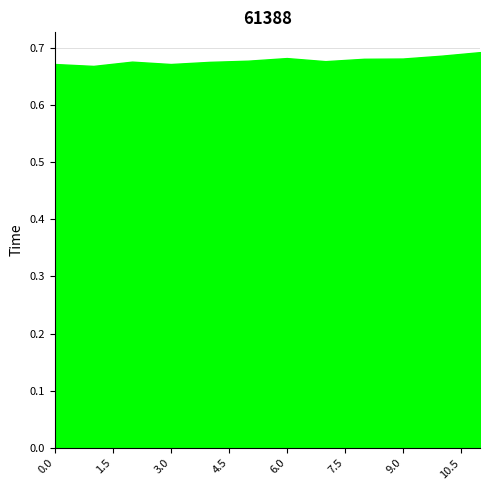

How many lines are shown in the chart?

1